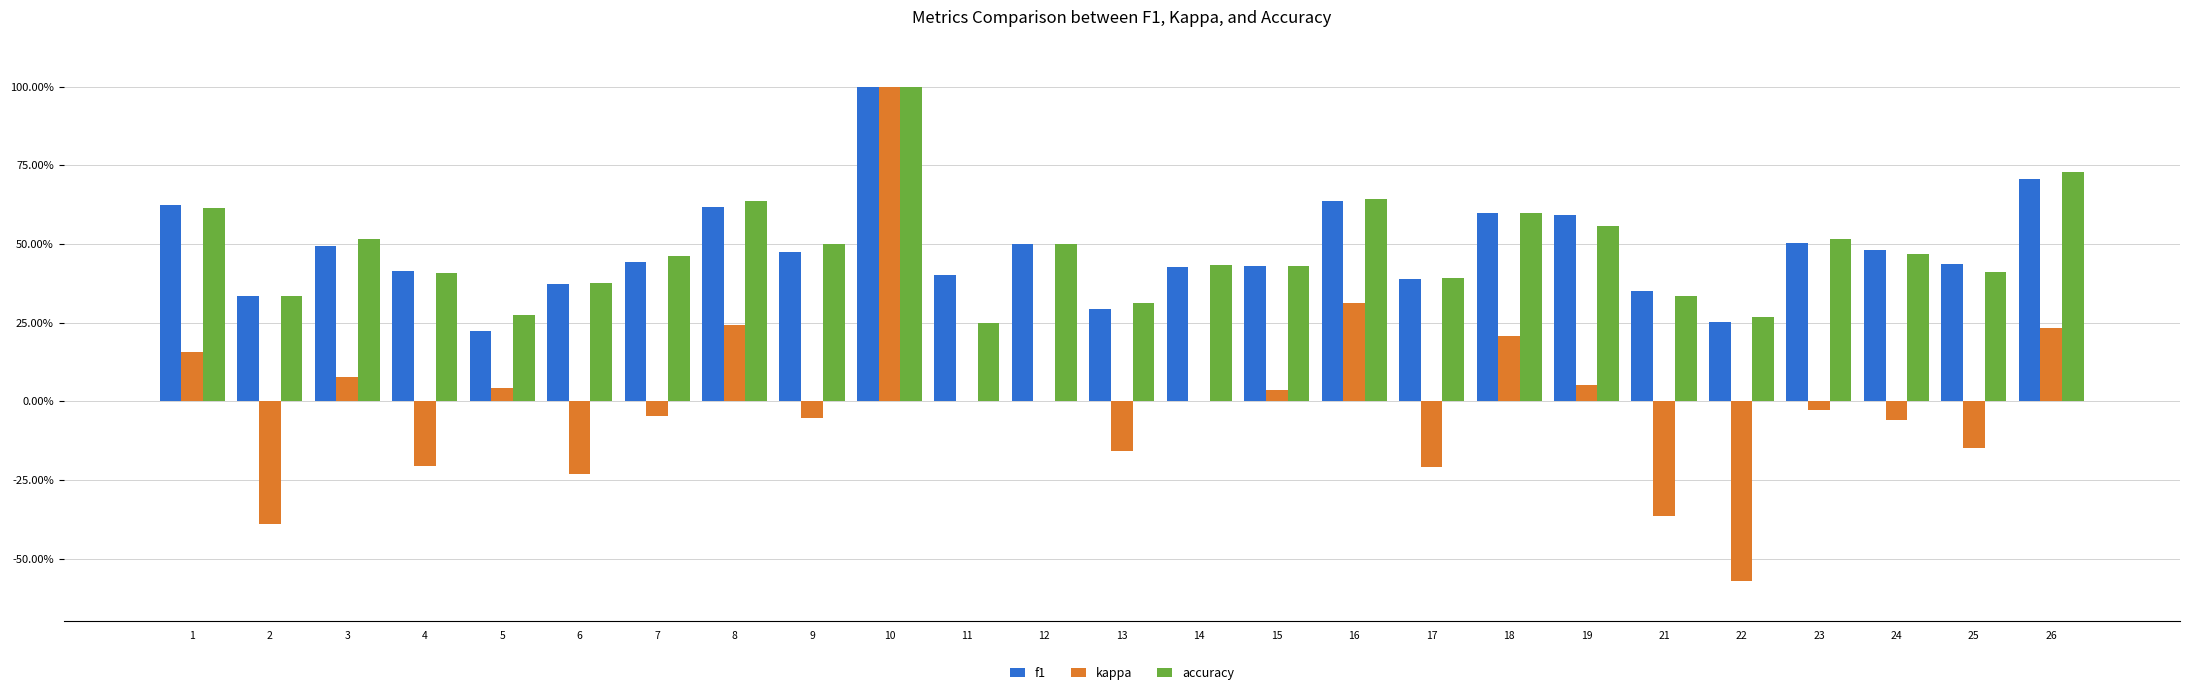

Are the bars horizontal?

No